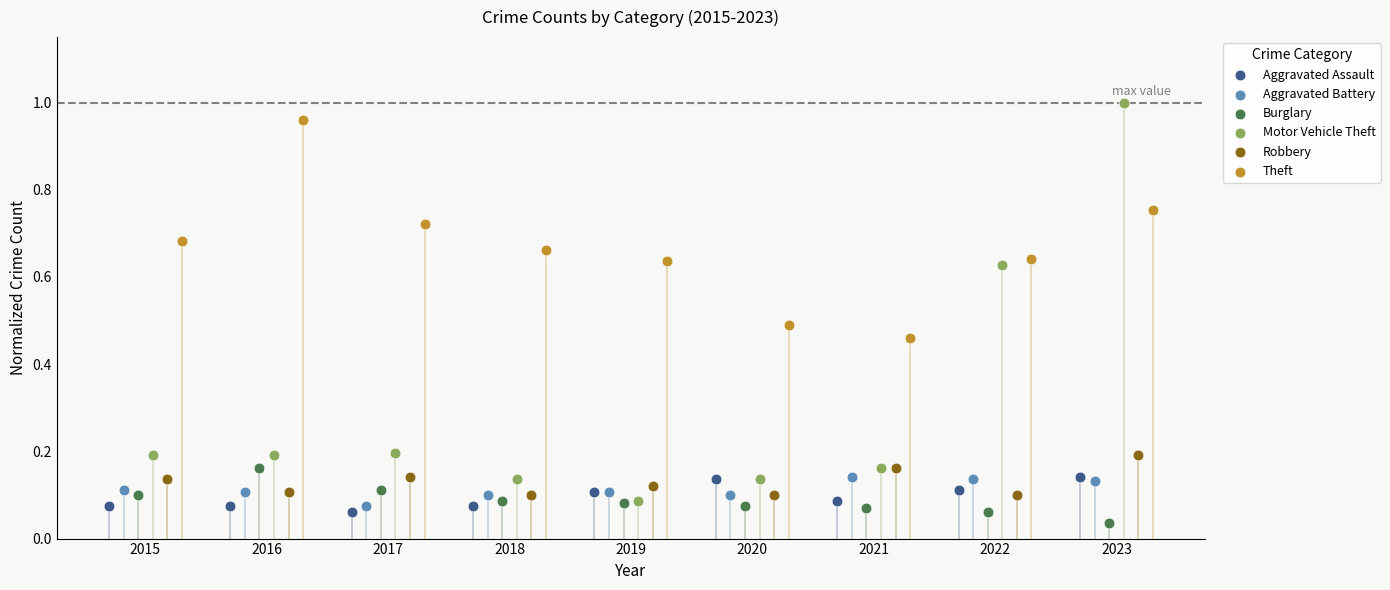

Which series has the widest spread of Y values?

Motor Vehicle Theft